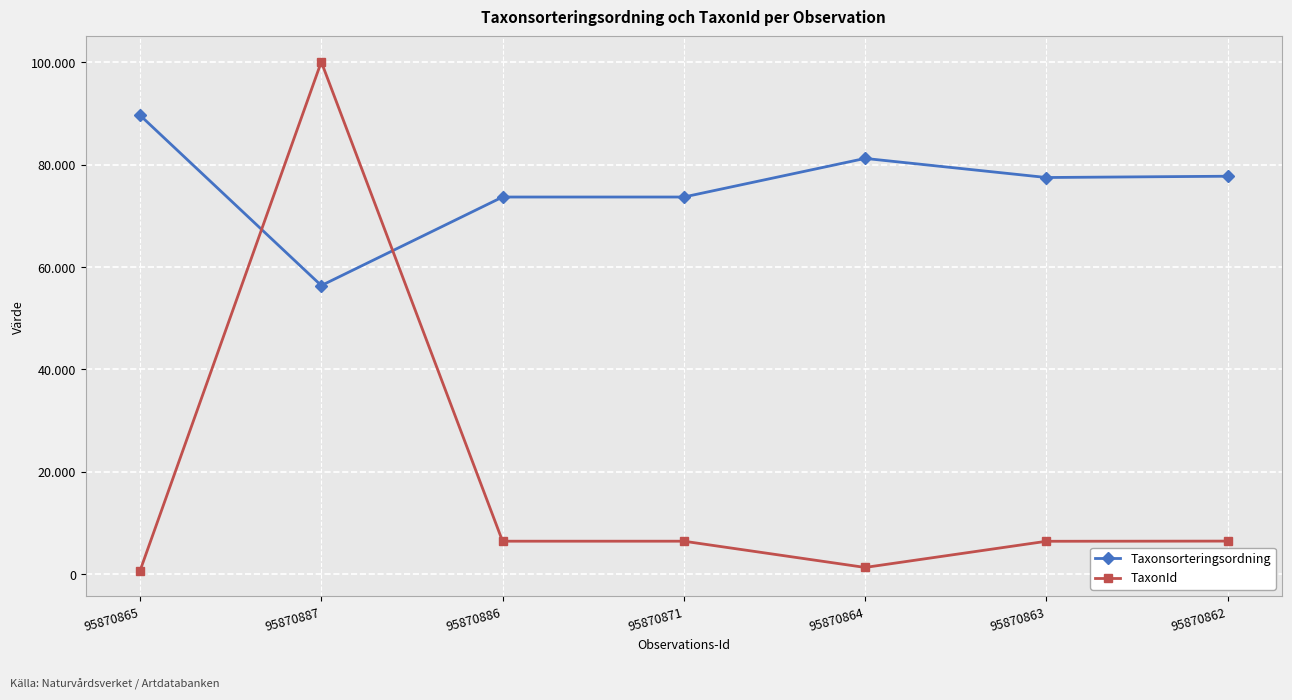

Rank the series at 95870871 from highest to lowest value.

Taxonsorteringsordning, TaxonId